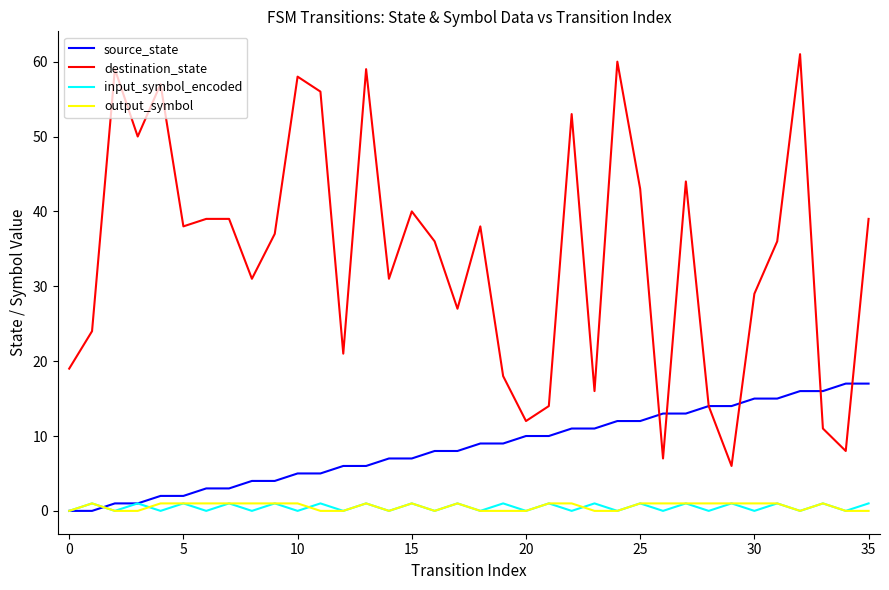

Which series has the largest total across all categories?

destination_state